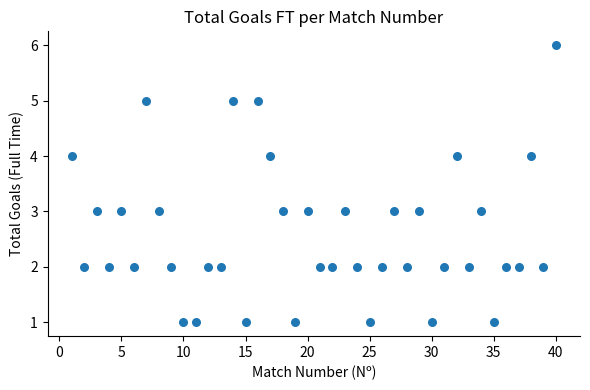

What is the range of Y values (max minus min)?

5